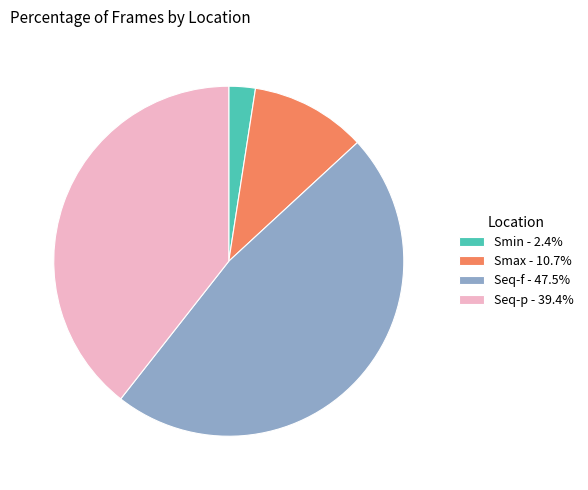

Is the sum of Seq-f - 47.5% and Seq-p - 39.4% greater than half?

Yes